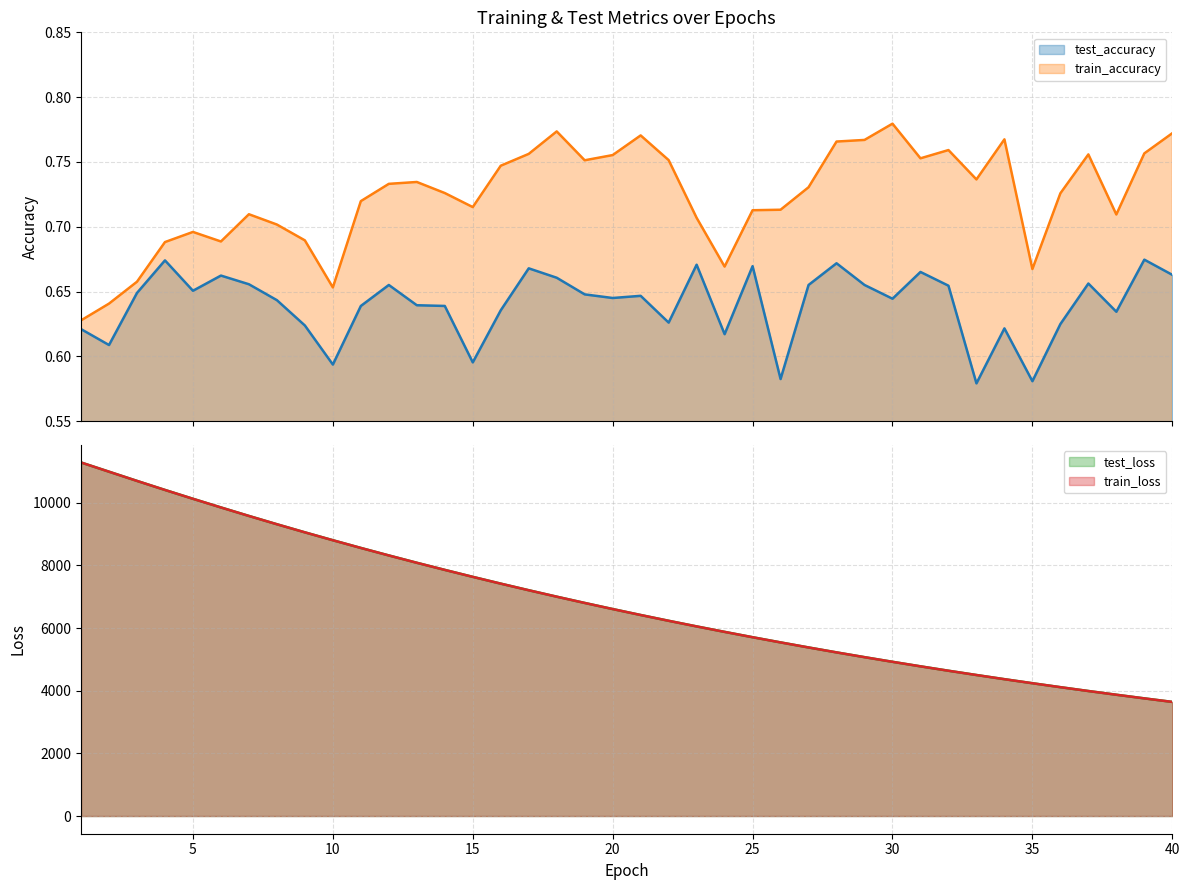

Count the test_accuracy values in the range 0 to 1.

40